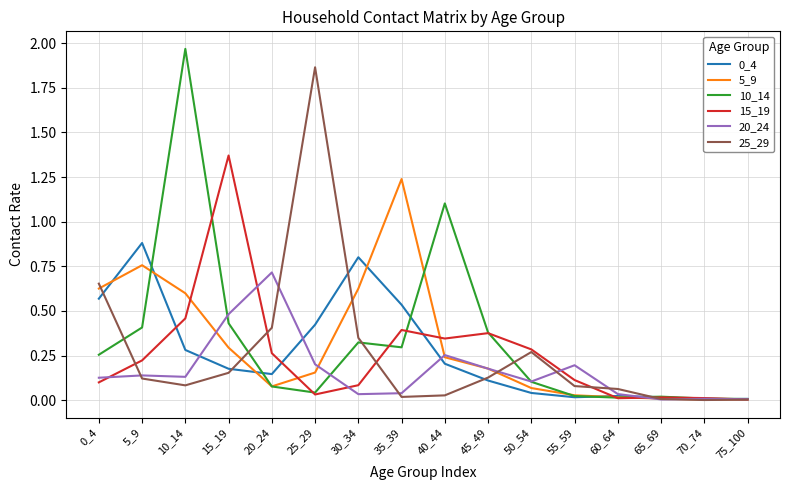

The 15_19 series shows 0.6 at 45_49. True or false?

False